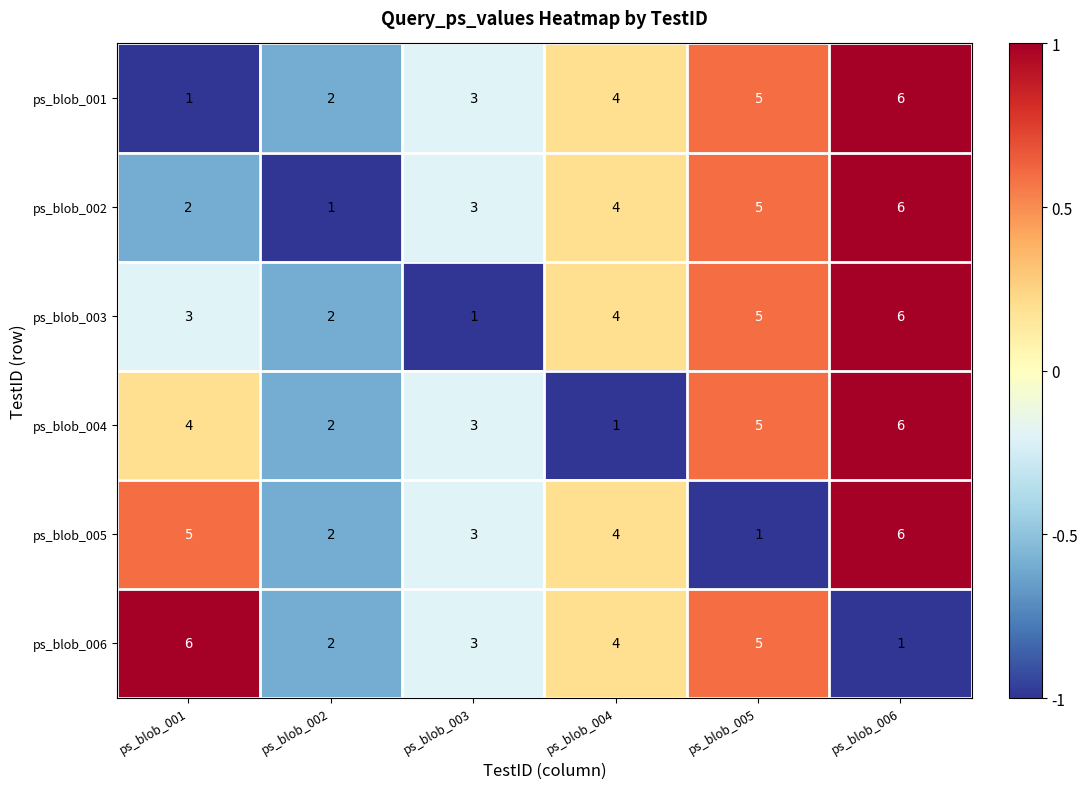

The ps_blob_006 series shows 11 at ps_blob_001. True or false?

False